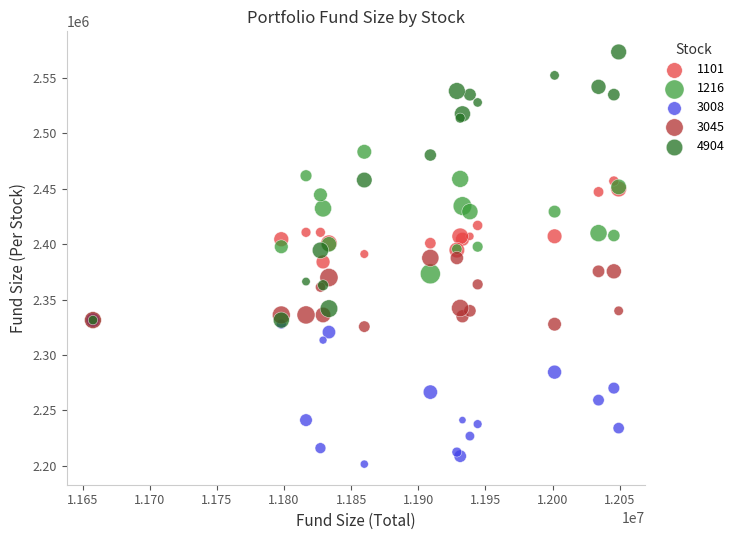

What are all the series names shown in the legend?

1101, 1216, 3008, 3045, 4904